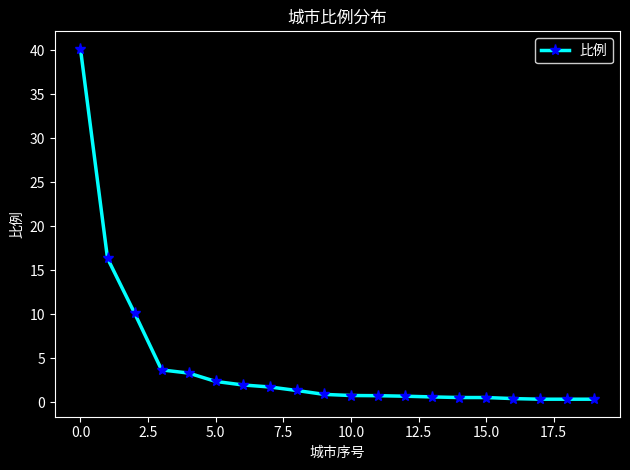

What is the average value?

4.4